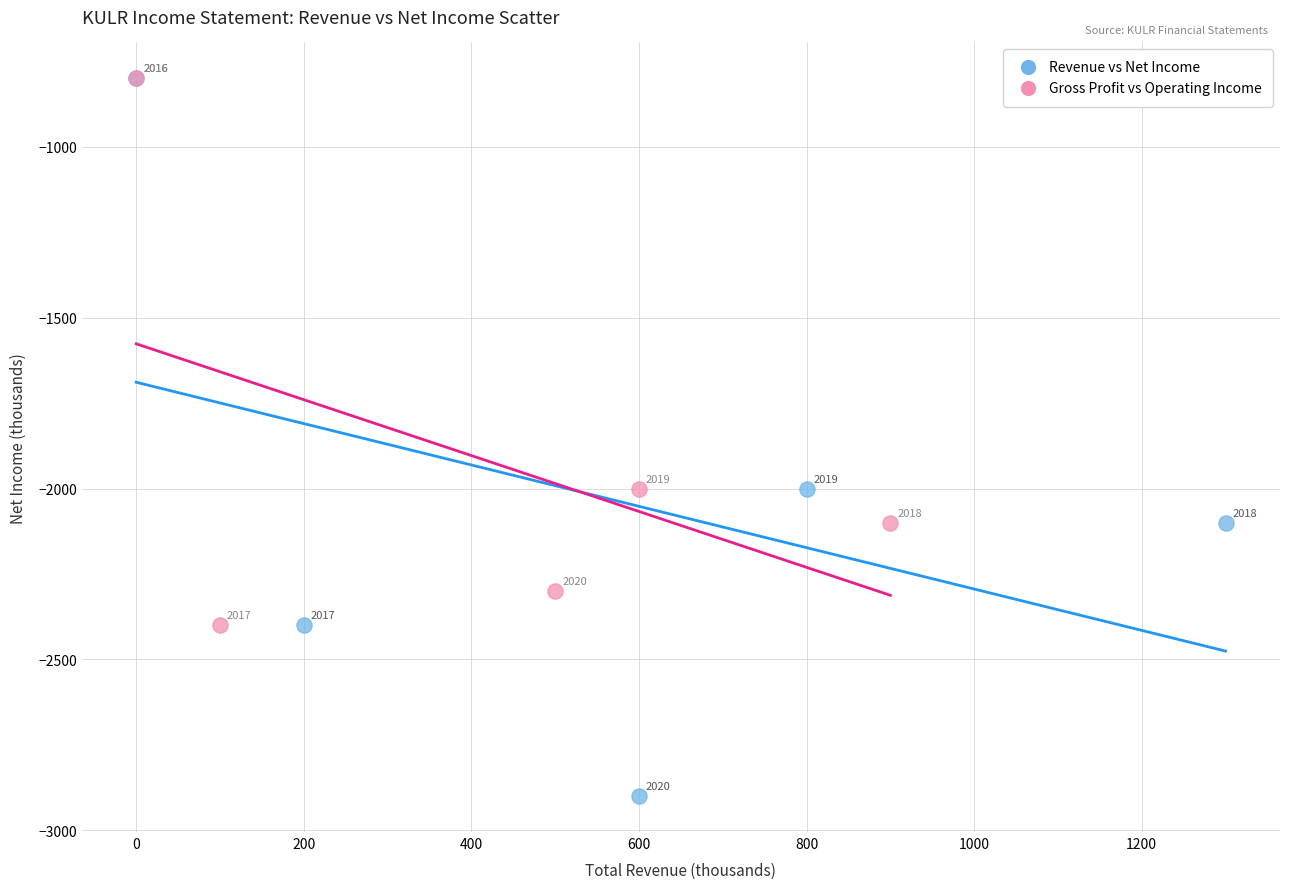

Which series has the widest spread of Y values?

Revenue vs Net Income